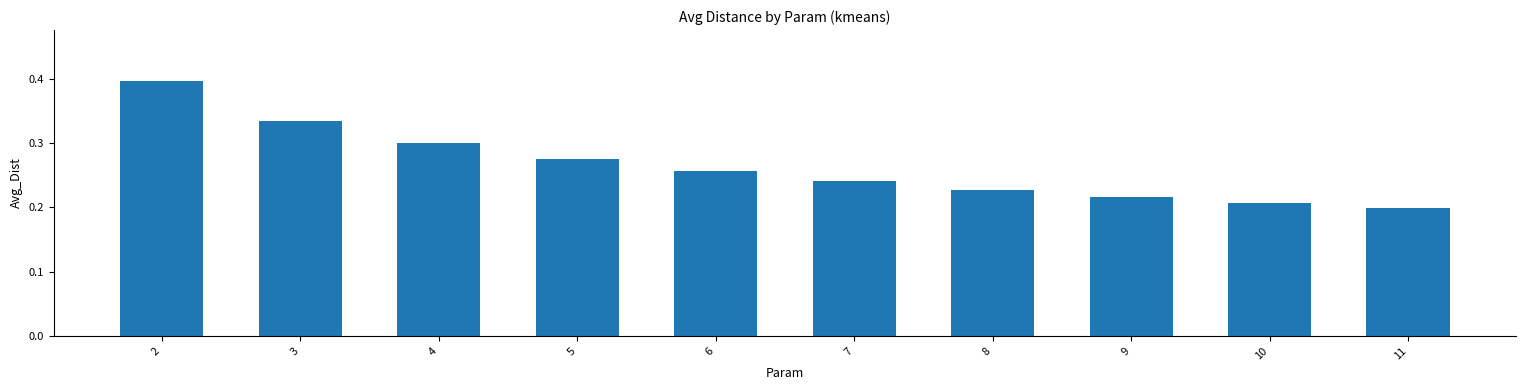

Which label corresponds to the largest value in the chart?

2